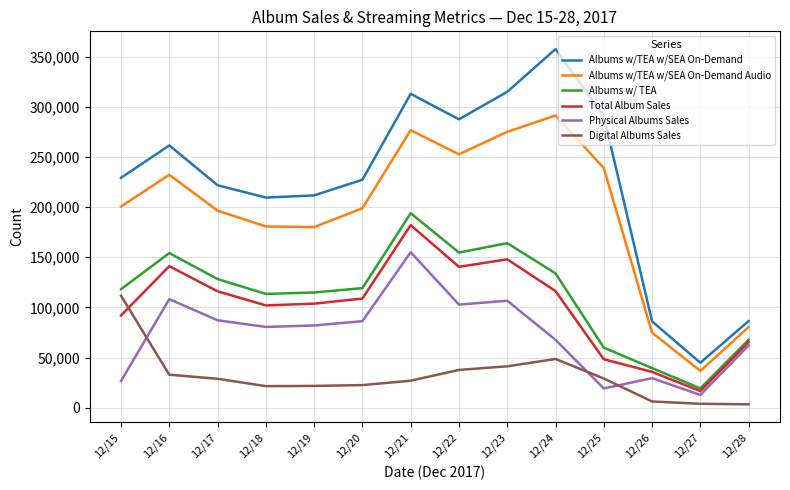

List the series in order of their peak value, lowest first.

Digital Albums Sales, Physical Albums Sales, Total Album Sales, Albums w/ TEA, Albums w/TEA w/SEA On-Demand Audio, Albums w/TEA w/SEA On-Demand